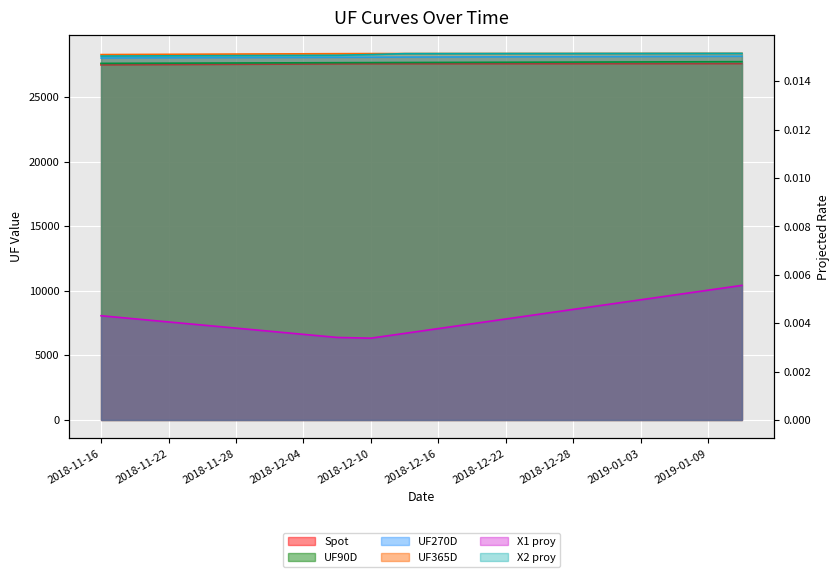

Reading left to right, transcribe all the data shown in this chart.

Spot: 2018-11-16=27481.6	2018-11-19=27492.5	2018-11-22=27503.5	2018-11-25=27514.5	2018-11-28=27525.5	2018-12-01=27536.5	2018-12-04=27547.5	2018-12-07=27558.5	2018-12-10=27566.2	2018-12-13=27567.2	2018-12-16=27568.3	2018-12-19=27569.4	2018-12-22=27570.5	2018-12-25=27571.6	2018-12-28=27572.7	2018-12-31=27573.7	2019-01-03=27574.8	2019-01-06=27575.9	2019-01-09=27577.0	2019-01-12=27578.1
UF90D: 2018-11-16=27600.0	2018-11-19=27607.5	2018-11-22=27615.0	2018-11-25=27622.5	2018-11-28=27630.0	2018-12-01=27637.5	2018-12-04=27645.0	2018-12-07=27652.5	2018-12-10=27659.4	2018-12-13=27665.9	2018-12-16=27672.5	2018-12-19=27679.0	2018-12-22=27685.6	2018-12-25=27692.2	2018-12-28=27698.7	2018-12-31=27705.3	2019-01-03=27711.9	2019-01-06=27718.5	2019-01-09=27725.0	2019-01-12=27731.6
UF270D: 2018-11-16=28015.3	2018-11-19=28023.0	2018-11-22=28030.8	2018-11-25=28038.5	2018-11-28=28046.3	2018-12-01=28054.0	2018-12-04=28061.8	2018-12-07=28069.5	2018-12-10=28077.2	2018-12-13=28085.0	2018-12-16=28091.7	2018-12-19=28098.4	2018-12-22=28105.1	2018-12-25=28111.8	2018-12-28=28118.5	2018-12-31=28125.2	2019-01-03=28131.9	2019-01-06=28138.6	2019-01-09=28145.3	2019-01-12=28152.0
UF365D: 2018-11-16=28280.5	2018-11-19=28290.5	2018-11-22=28300.5	2018-11-25=28310.4	2018-11-28=28320.4	2018-12-01=28330.4	2018-12-04=28340.4	2018-12-07=28350.3	2018-12-10=28357.5	2018-12-13=28359.1	2018-12-16=28360.6	2018-12-19=28362.2	2018-12-22=28363.7	2018-12-25=28365.3	2018-12-28=28366.8	2018-12-31=28368.4	2019-01-03=28369.9	2019-01-06=28371.5	2019-01-09=28373.0	2019-01-12=28374.6
X1 proy: 2018-11-16=0.0	2018-11-19=0.0	2018-11-22=0.0	2018-11-25=0.0	2018-11-28=0.0	2018-12-01=0.0	2018-12-04=0.0	2018-12-07=0.0	2018-12-10=0.0	2018-12-13=0.0	2018-12-16=0.0	2018-12-19=0.0	2018-12-22=0.0	2018-12-25=0.0	2018-12-28=0.0	2018-12-31=0.0	2019-01-03=0.0	2019-01-06=0.0	2019-01-09=0.0	2019-01-12=0.0
X2 proy: 2018-11-16=0.0	2018-11-19=0.0	2018-11-22=0.0	2018-11-25=0.0	2018-11-28=0.0	2018-12-01=0.0	2018-12-04=0.0	2018-12-07=0.0	2018-12-10=0.0	2018-12-13=0.0	2018-12-16=0.0	2018-12-19=0.0	2018-12-22=0.0	2018-12-25=0.0	2018-12-28=0.0	2018-12-31=0.0	2019-01-03=0.0	2019-01-06=0.0	2019-01-09=0.0	2019-01-12=0.0